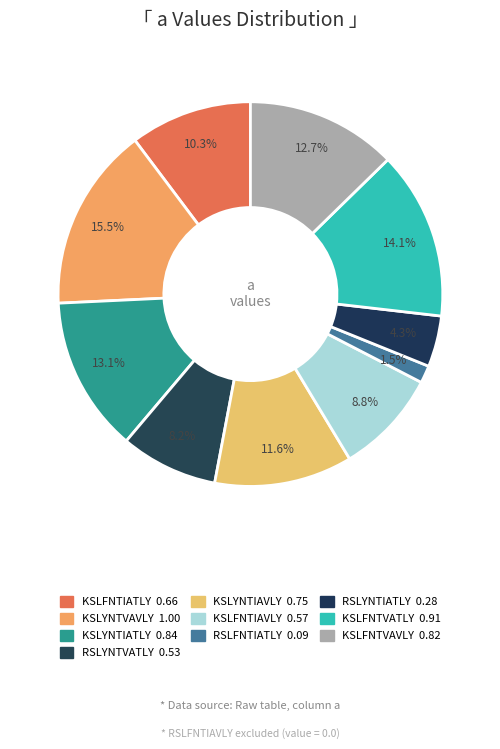

How many segments does this pie chart have?

10